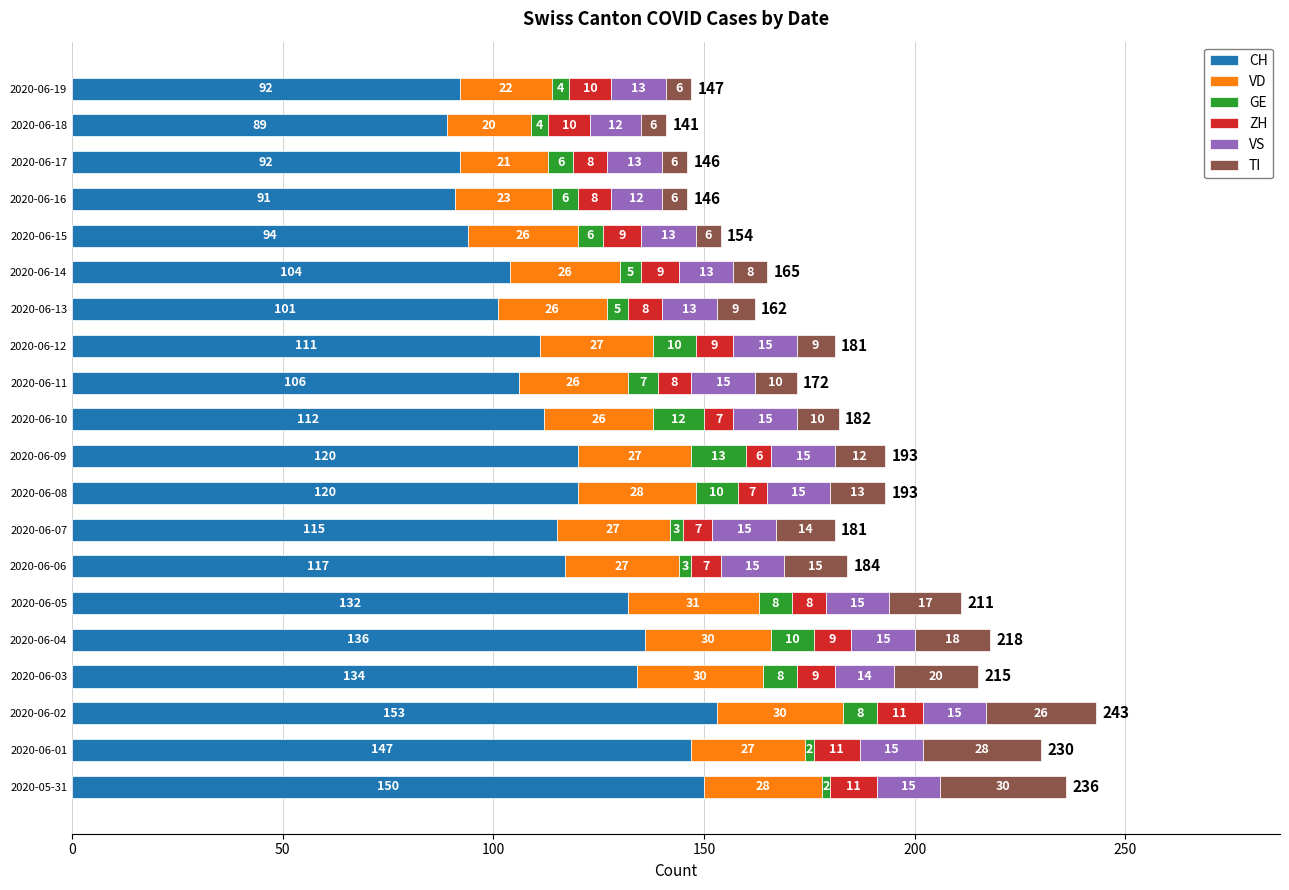

Is it true that CH equals 66 at 2020-06-06?

False